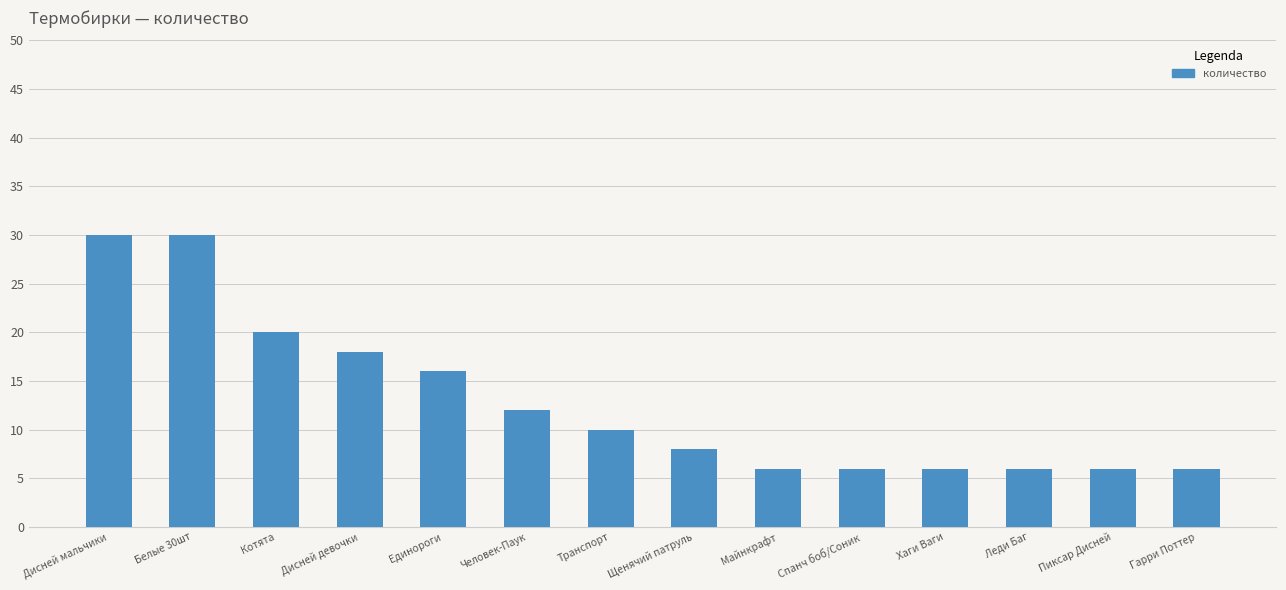

Are the bars grouped side by side (vs. stacked)?

No